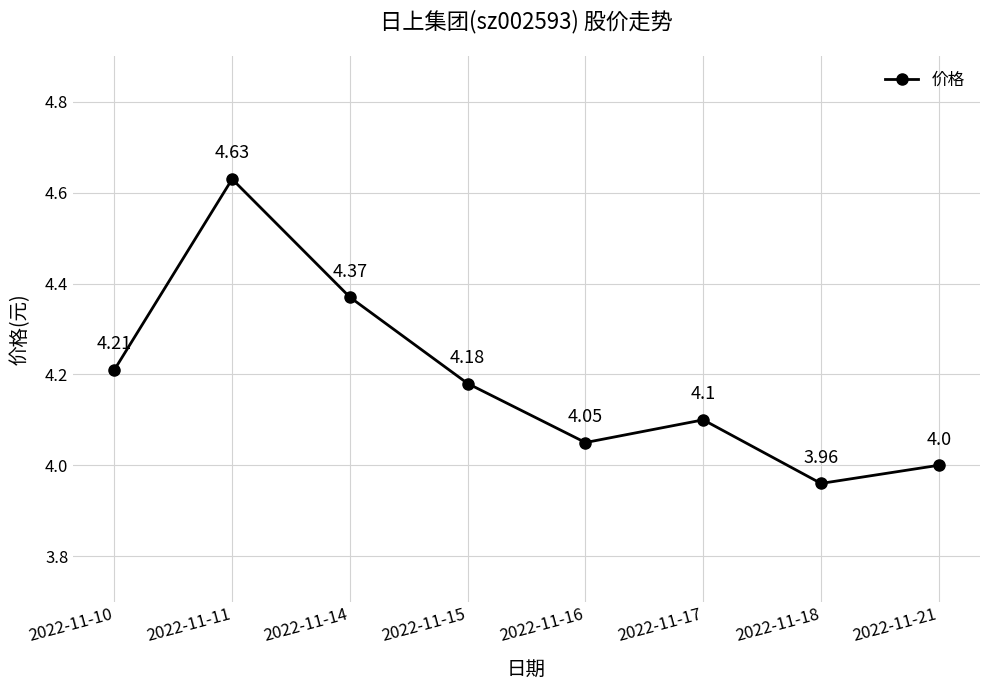

List the labels in order of value, largest first.

2022-11-11, 2022-11-14, 2022-11-10, 2022-11-15, 2022-11-17, 2022-11-16, 2022-11-21, 2022-11-18